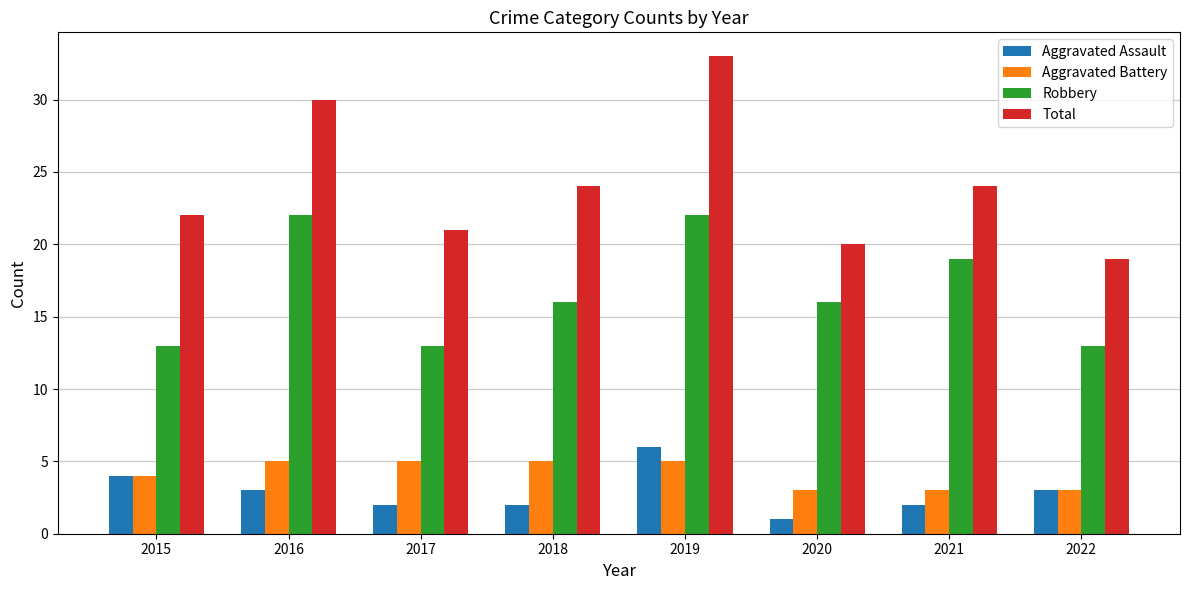

What is the difference between the maximum and minimum values in the Aggravated Assault series?

5